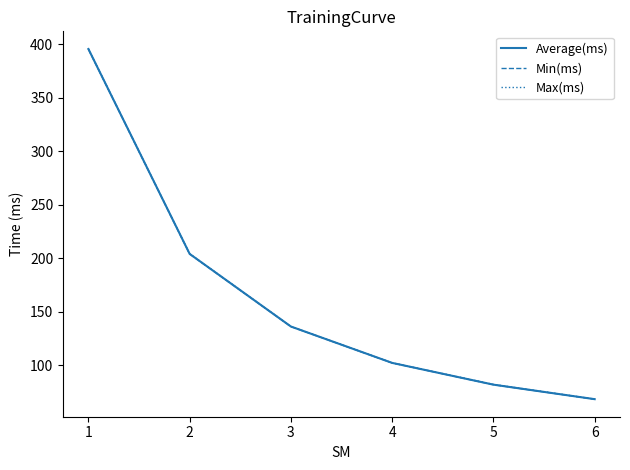

What is the total value across all series at 1?

1186.9